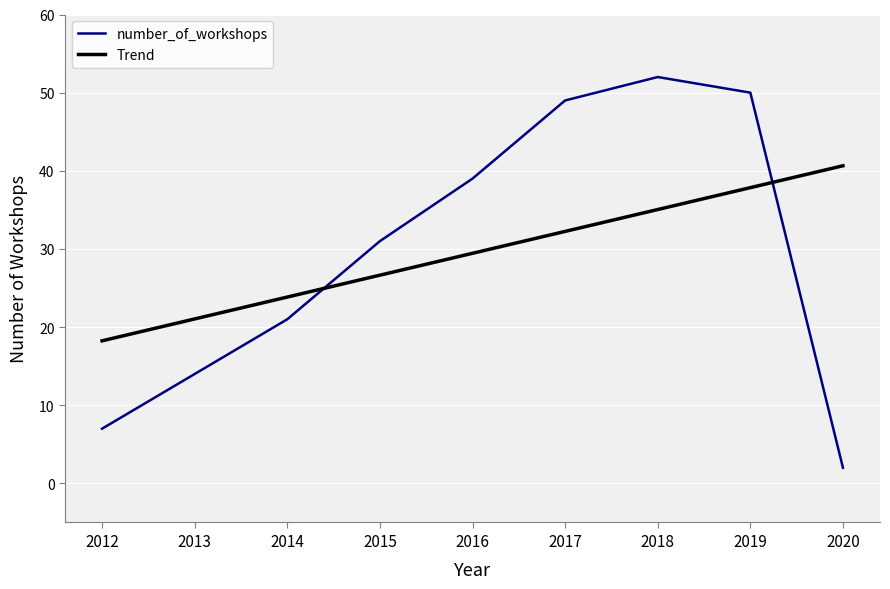

Does the chart display data point markers on the line(s)?

No